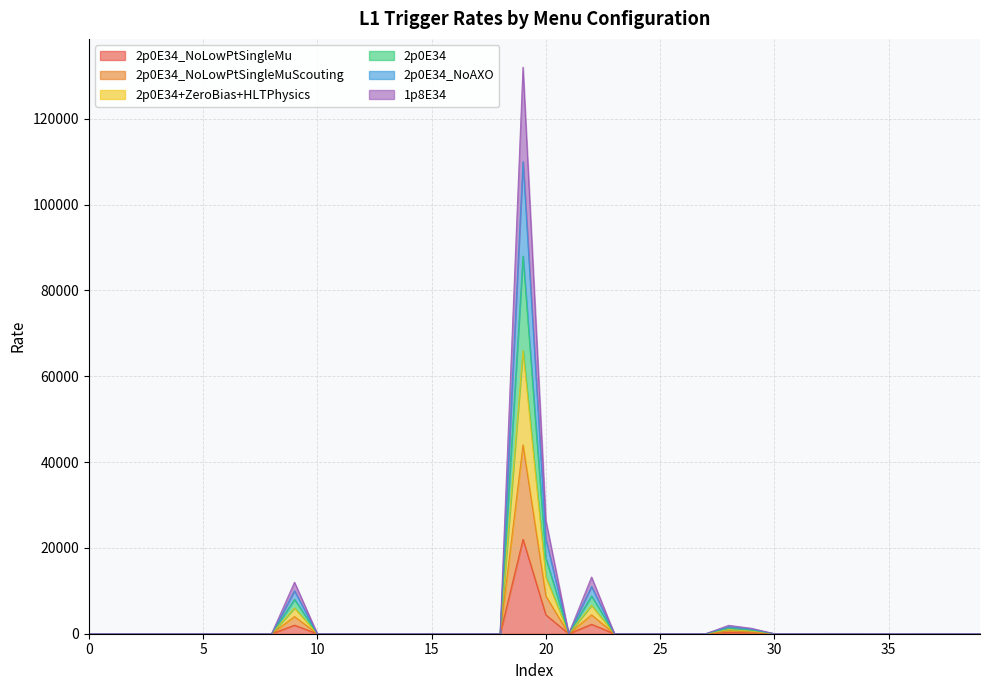

Does the chart display data point markers on the line(s)?

No